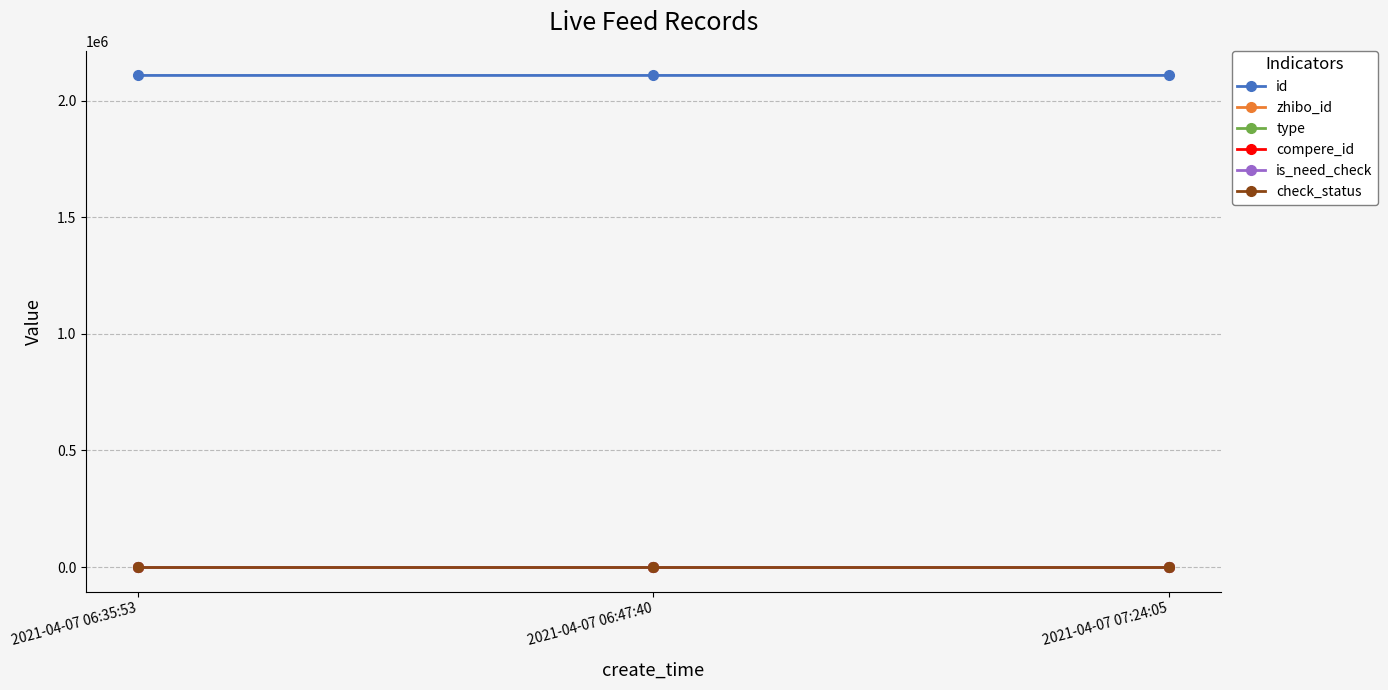

What is the value of the zhibo_id point at the 2nd from the left?

152